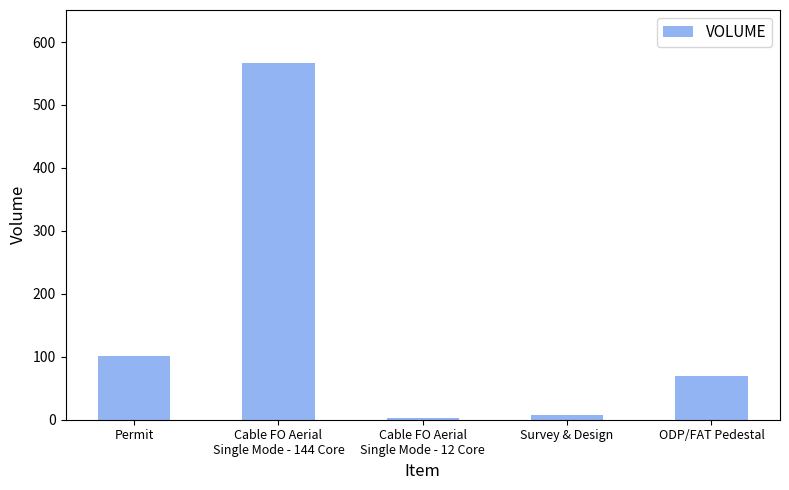

What is the value of the 5th bar from the left?

70